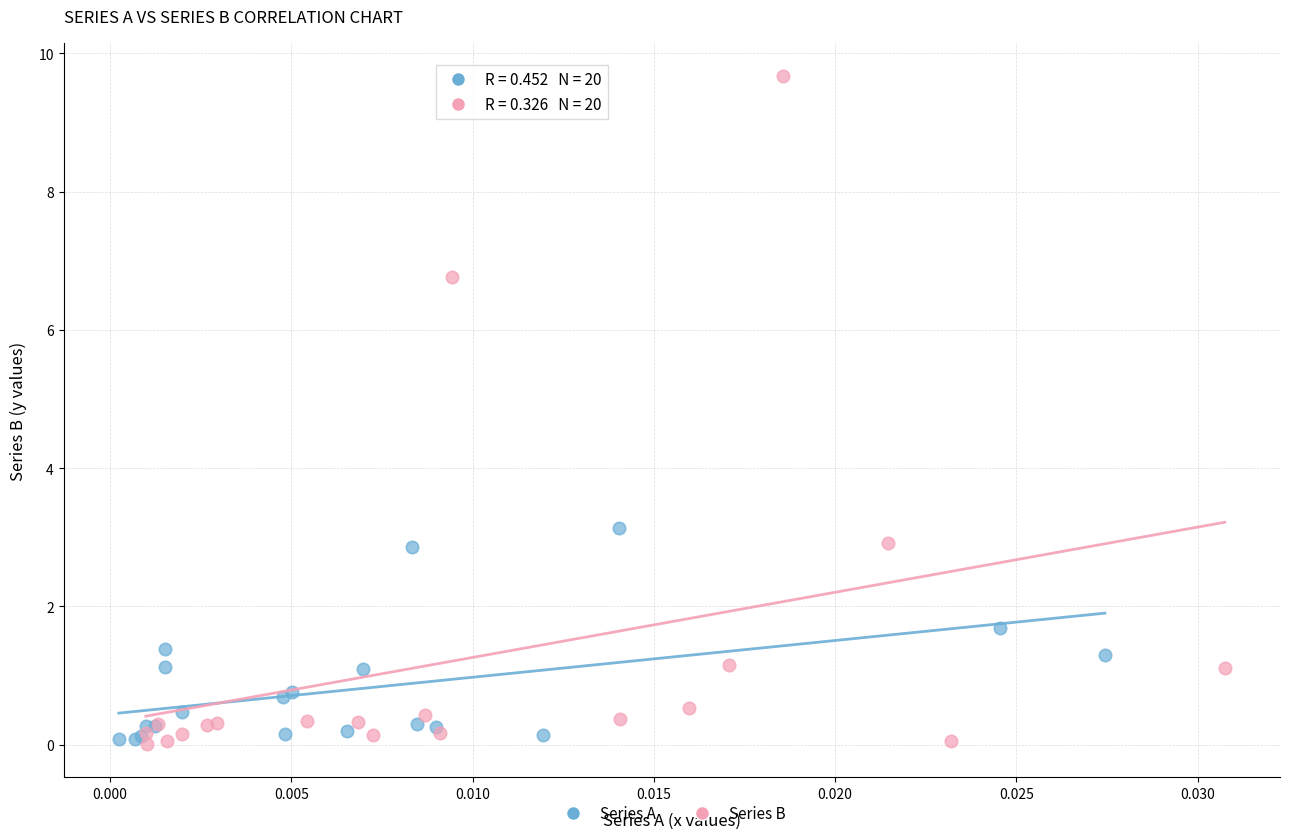

Which series has the widest spread of Y values?

Series B